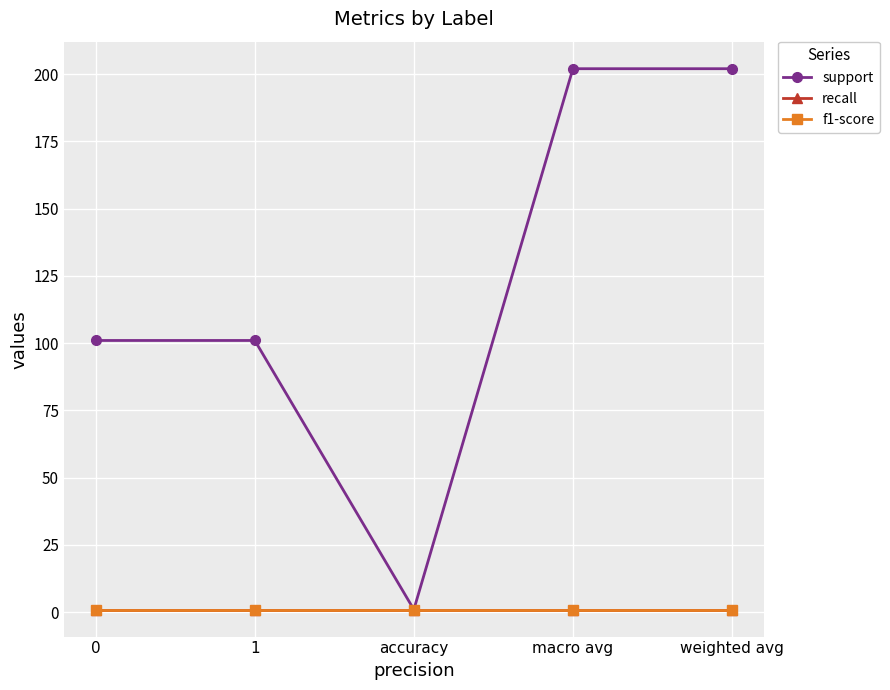

Where is the first local minimum for support?

accuracy